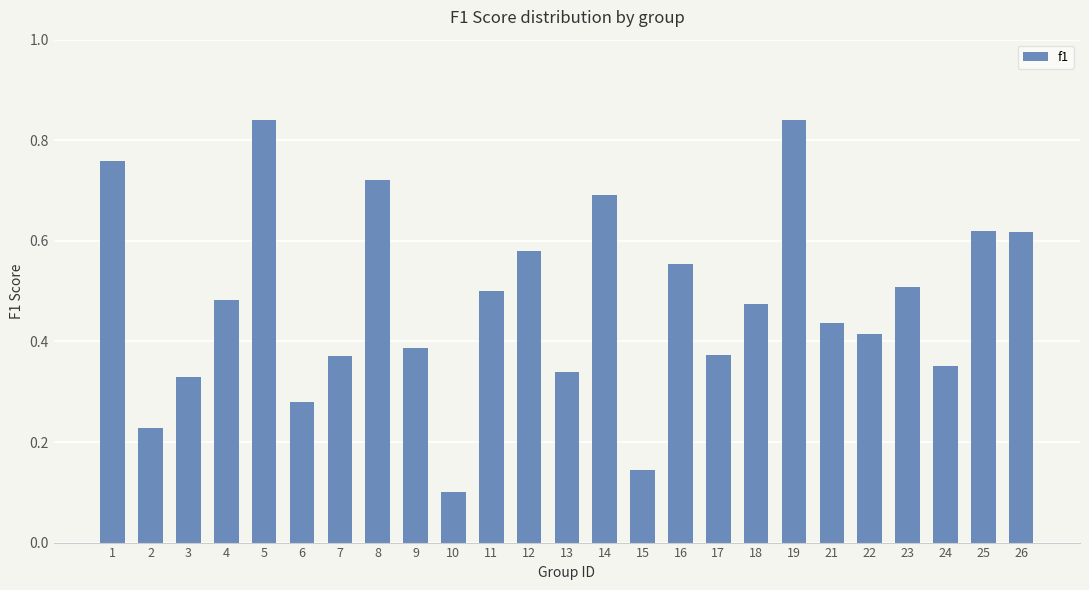

How many bars are there in total?

25